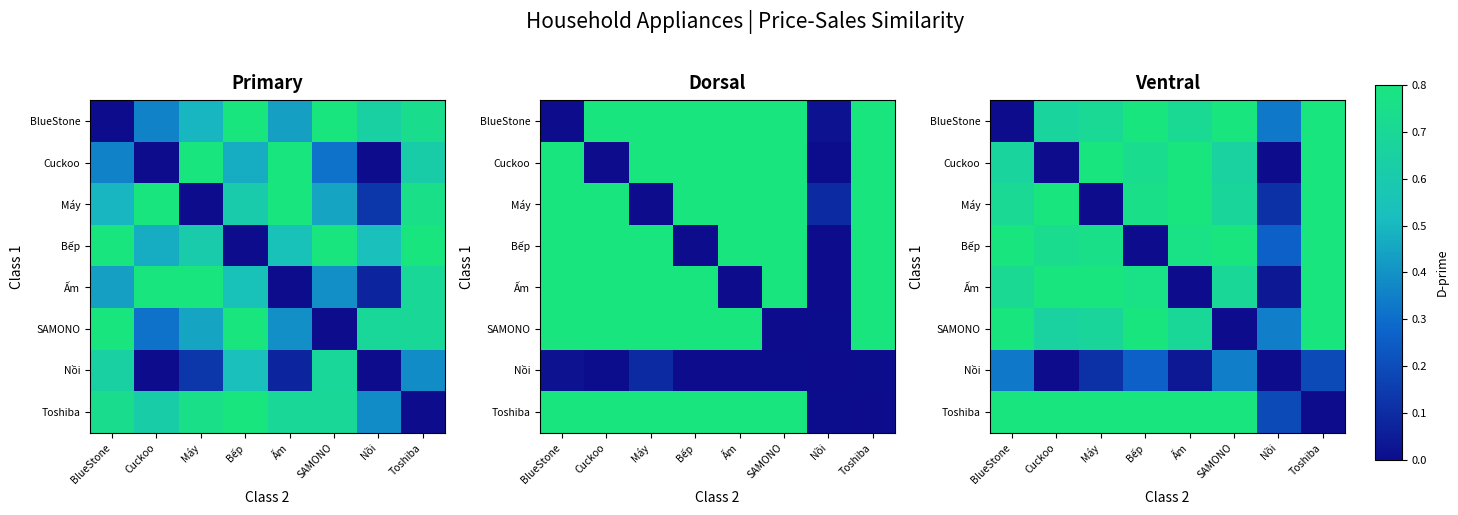

Count the number of categories in the chart.

8